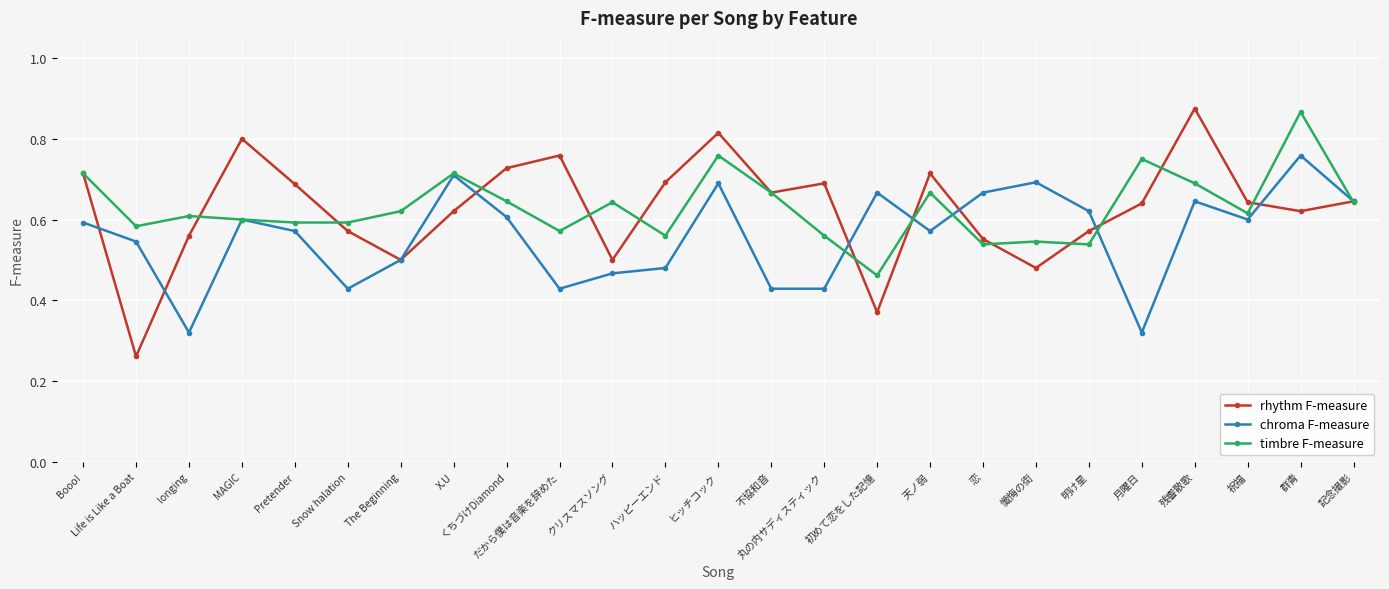

What is the total value across all series at ハッピーエンド?

1.7